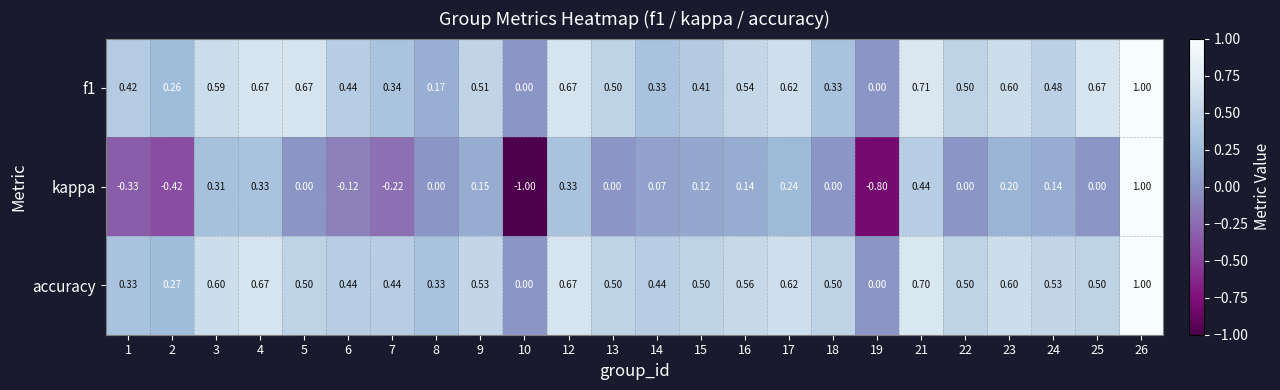

Between 1 and 12, which series saw the biggest shift?

kappa